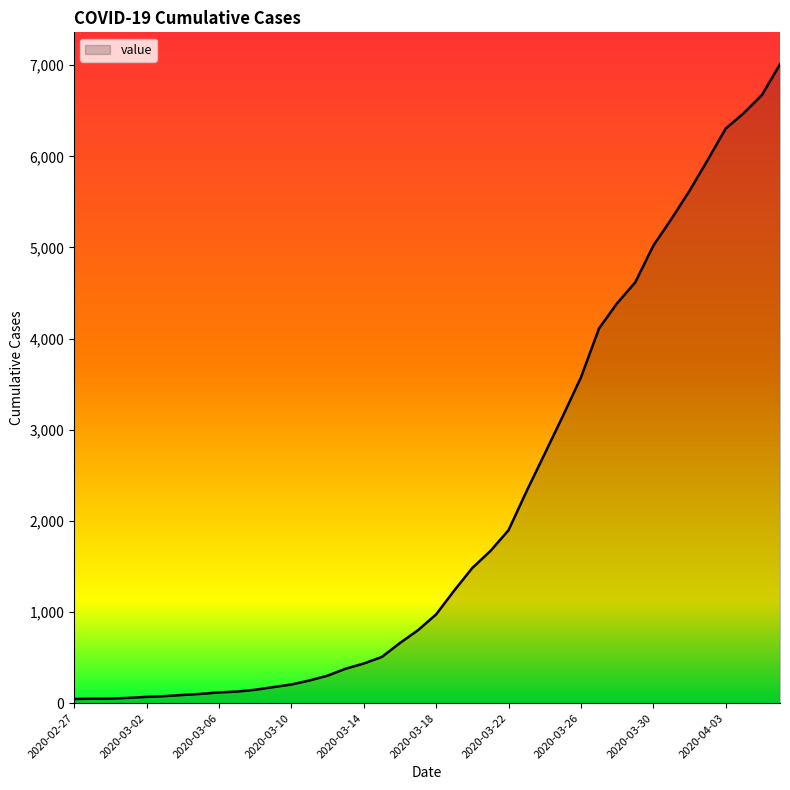

What is the maximum value shown in the chart?

7010